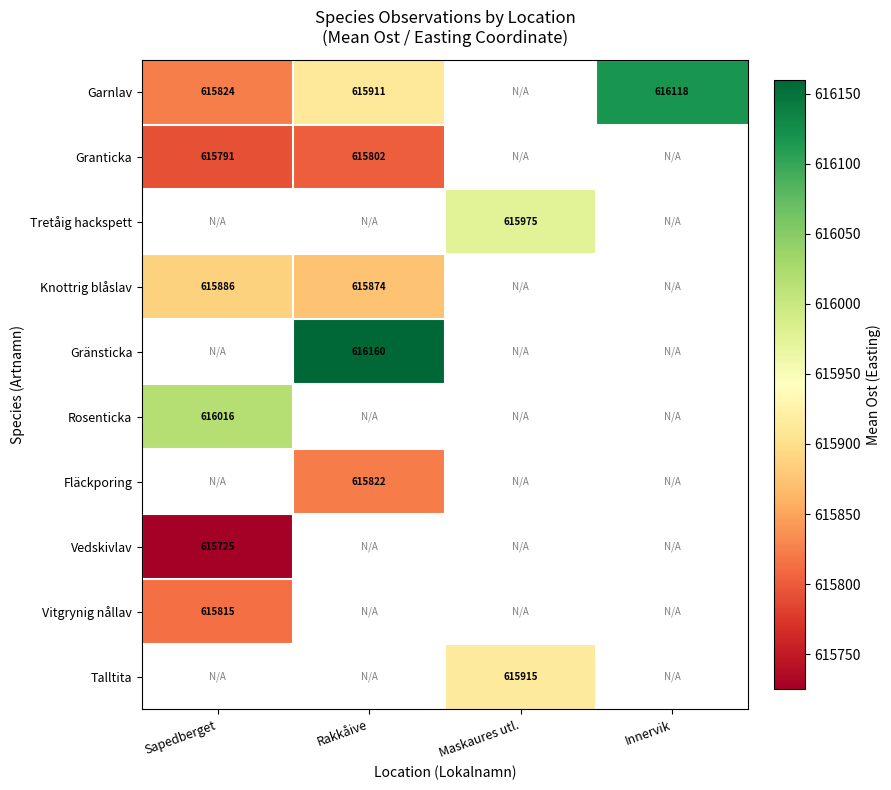

The value of Granticka at Sapedberget is 903619.3. True or false?

False